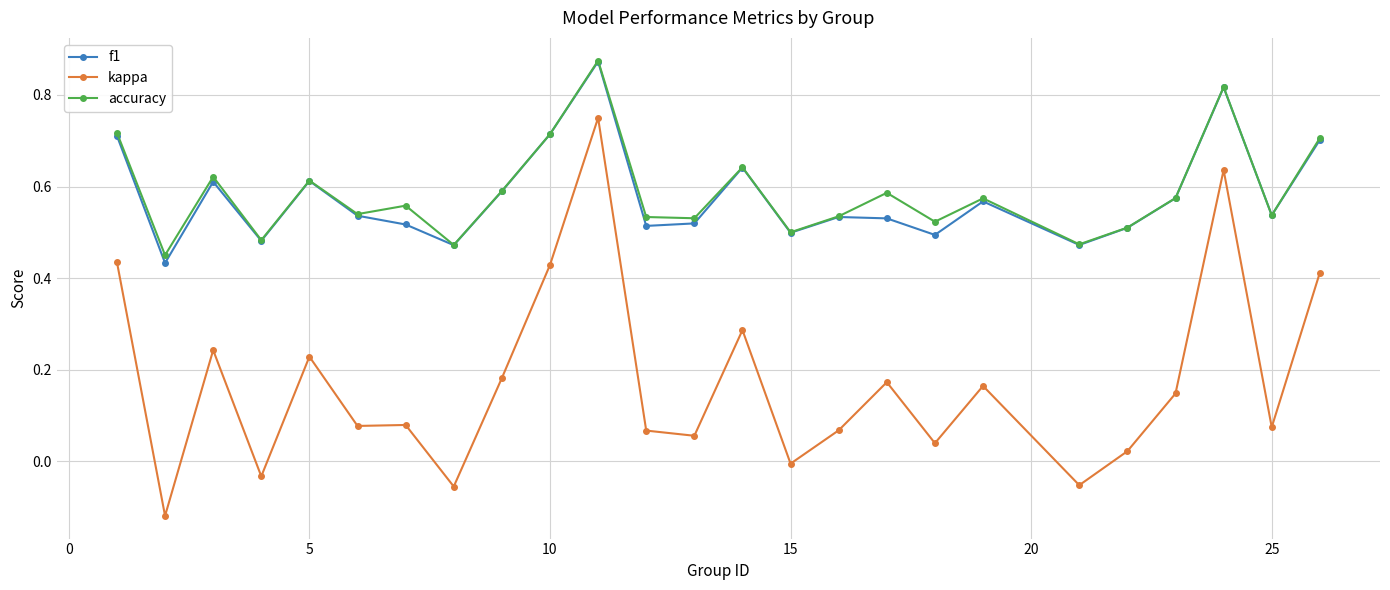

What are all the series names shown in the legend?

f1, kappa, accuracy